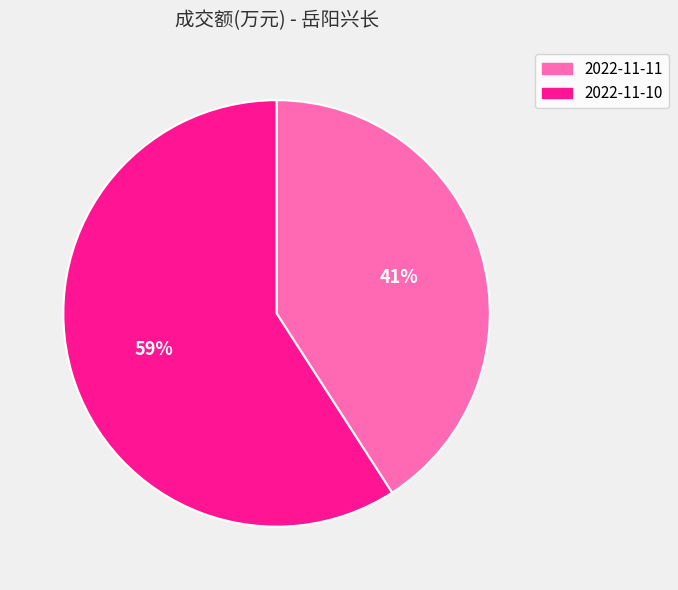

To the nearest percent, what is the average slice percentage?

50%